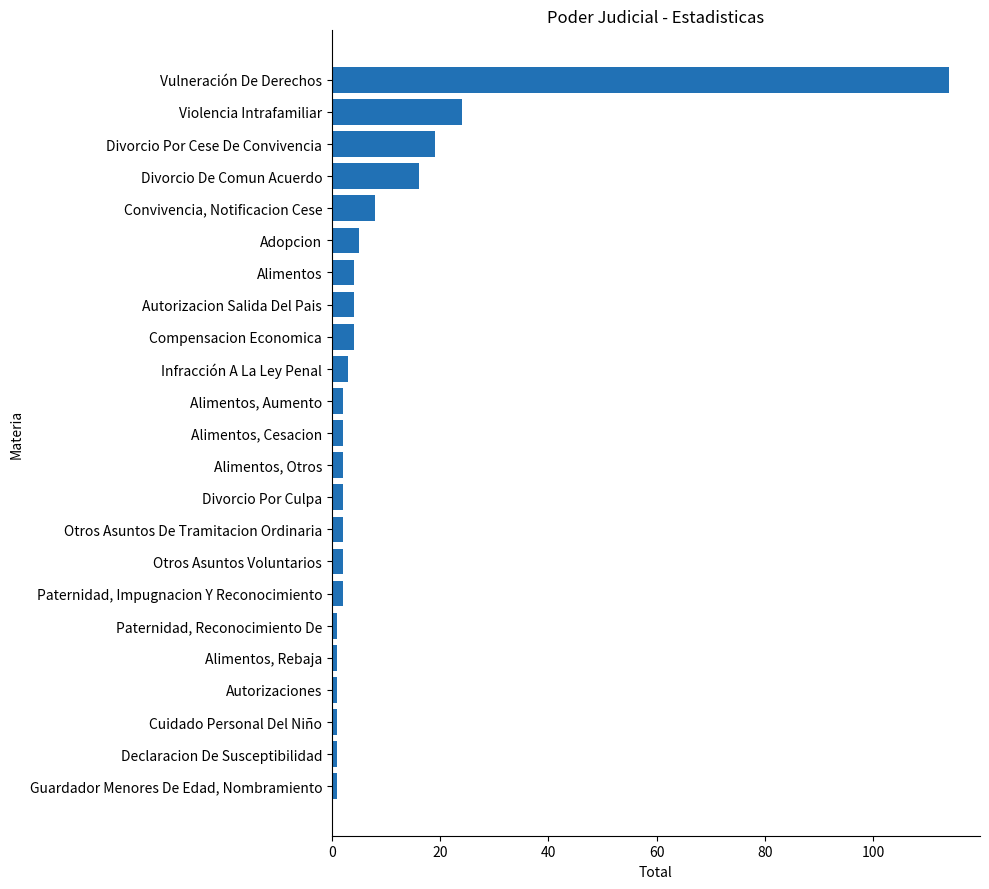

At which label is the value closest to 57?

Violencia Intrafamiliar